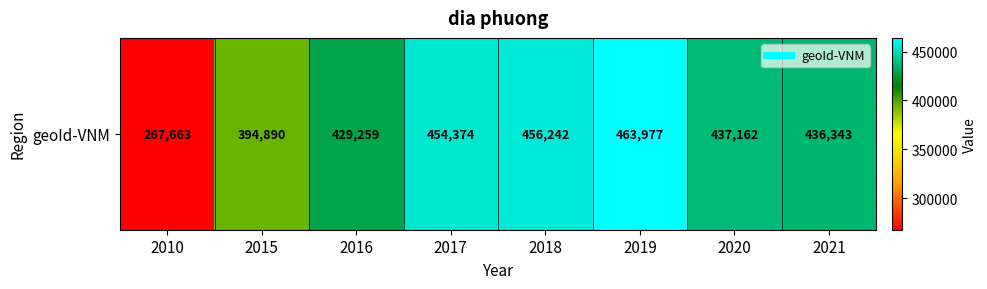

What is the difference between the values at 2018 and 2015?

61352